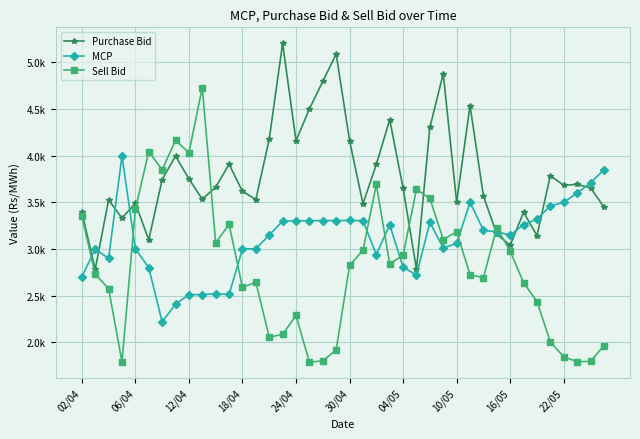

What are all the series names shown in the legend?

Purchase Bid, MCP, Sell Bid